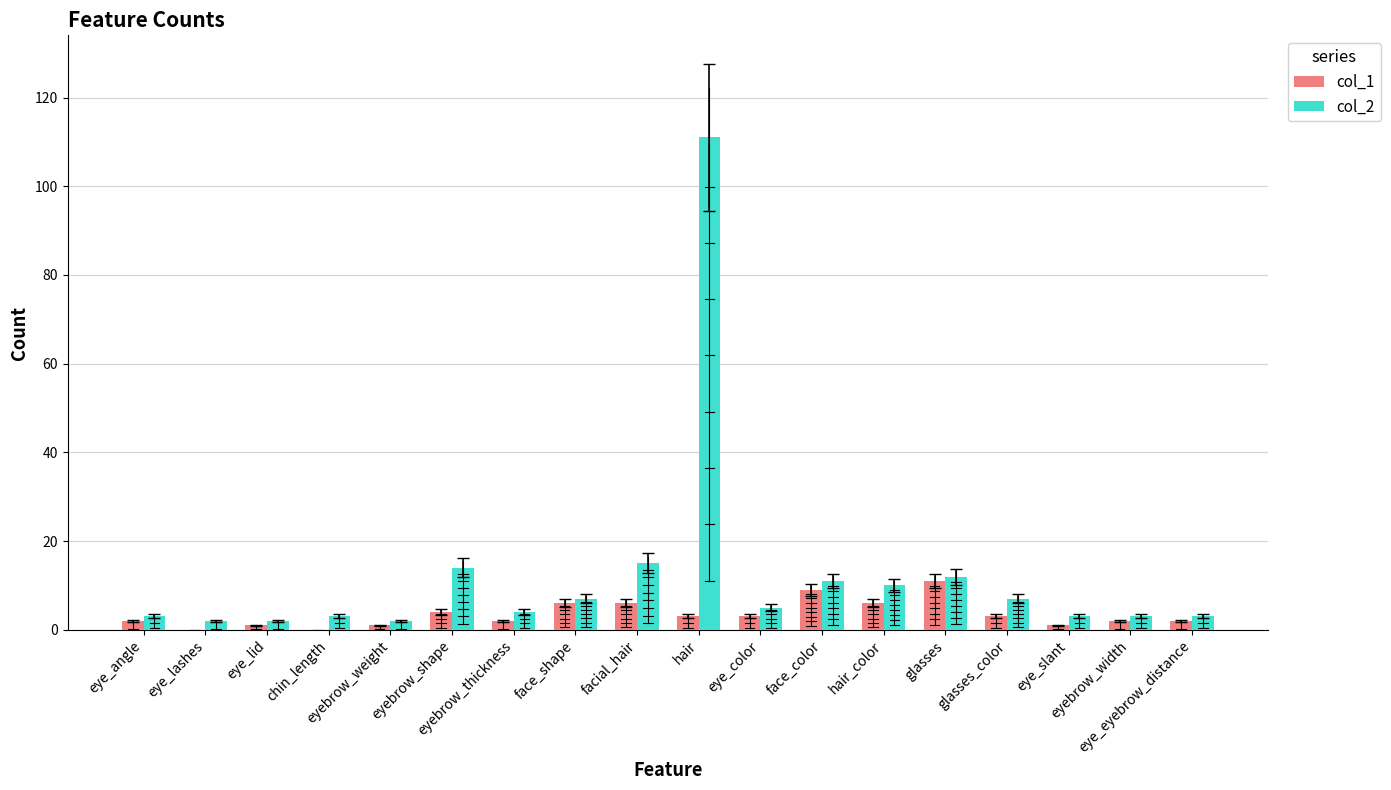

What is the greatest value displayed?

111